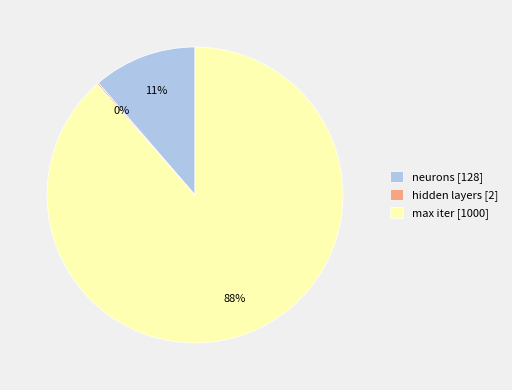

To the nearest percent, what percentage of the pie is neurons [128]?

11%